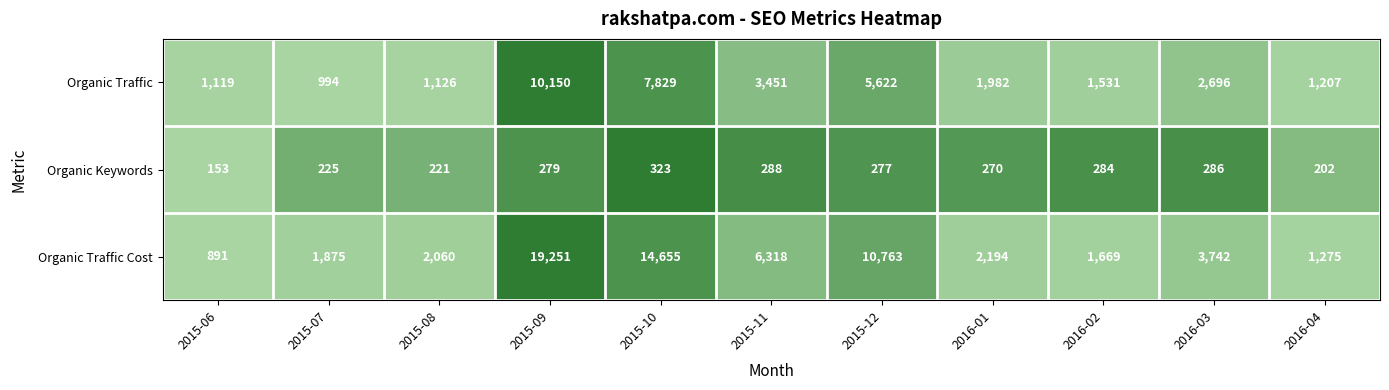

What is the sum of the Organic Keywords values at 2015-08 and 2015-06?

374